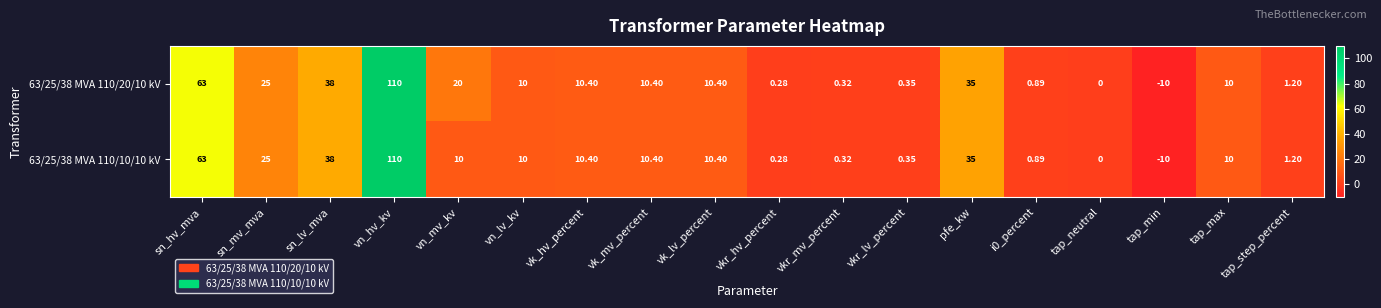

At which category is the sum across all series the highest?

vn_hv_kv